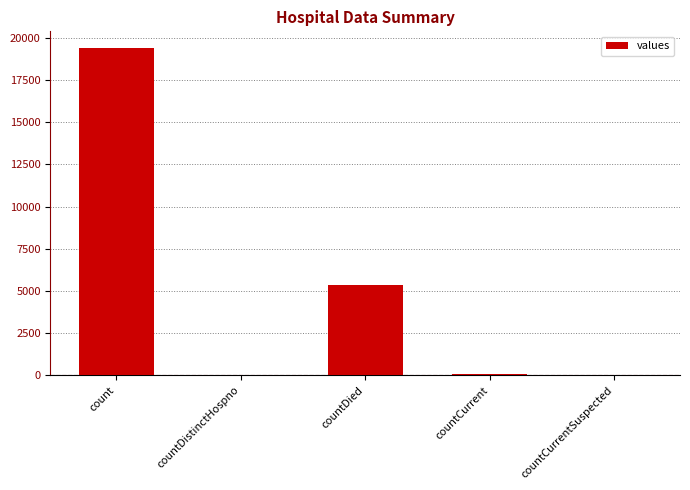

The value at countCurrentSuspected is -11083. True or false?

False